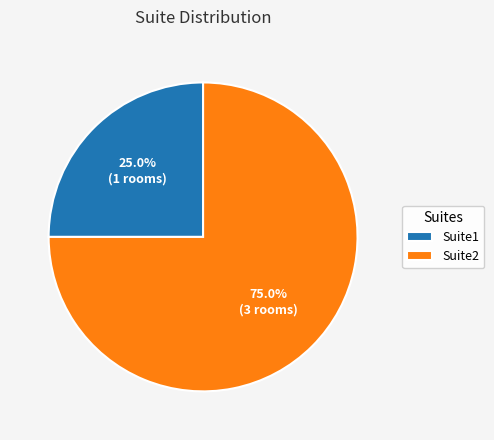

What is the total percentage of Suite1 and Suite2?

100.0%